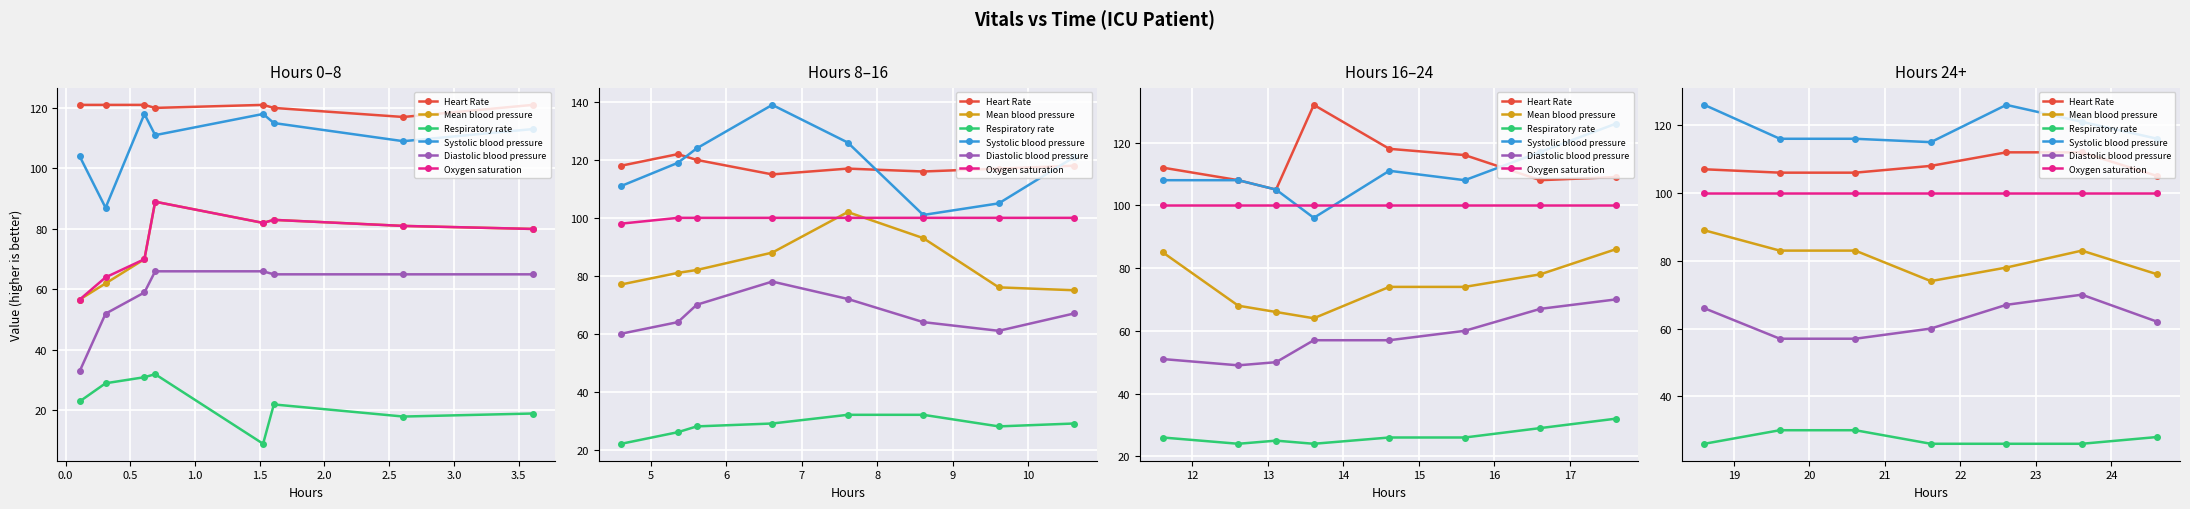

What is the maximum value for Oxygen saturation?

100